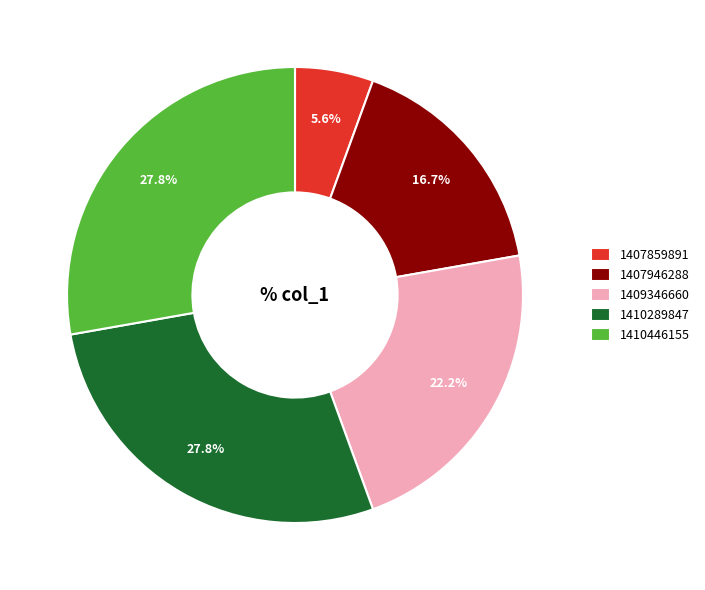

Approximately how many times larger is the value at 1407859891 compared to 1409346660?

0.3